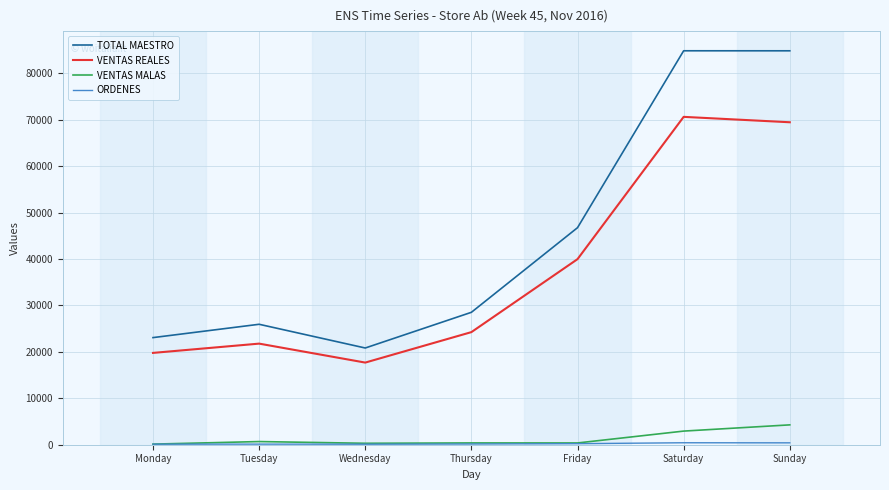

Which series changed the most between Friday and Saturday?

TOTAL MAESTRO